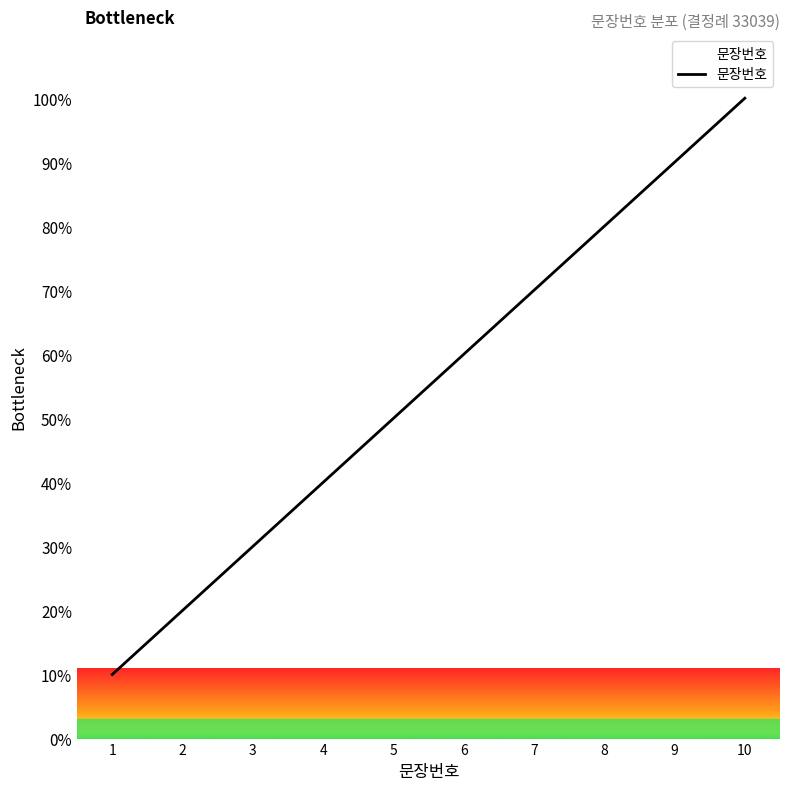

List the labels in order of value, largest first.

10, 9, 8, 7, 6, 5, 4, 3, 2, 1